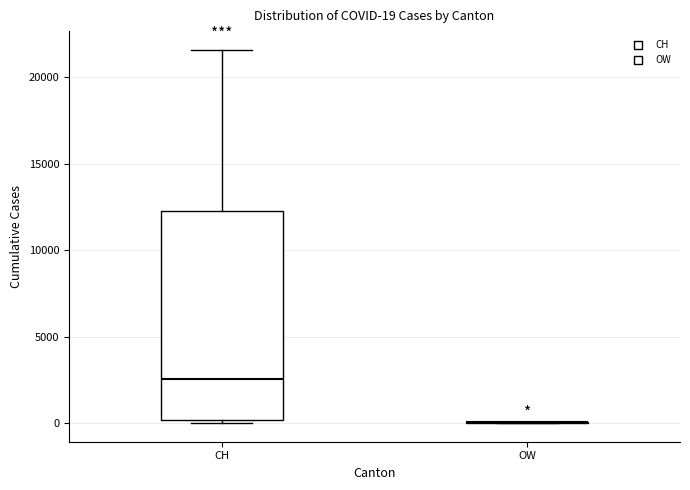

Comparing the boxes themselves (not the whiskers), which one is the tallest?

CH